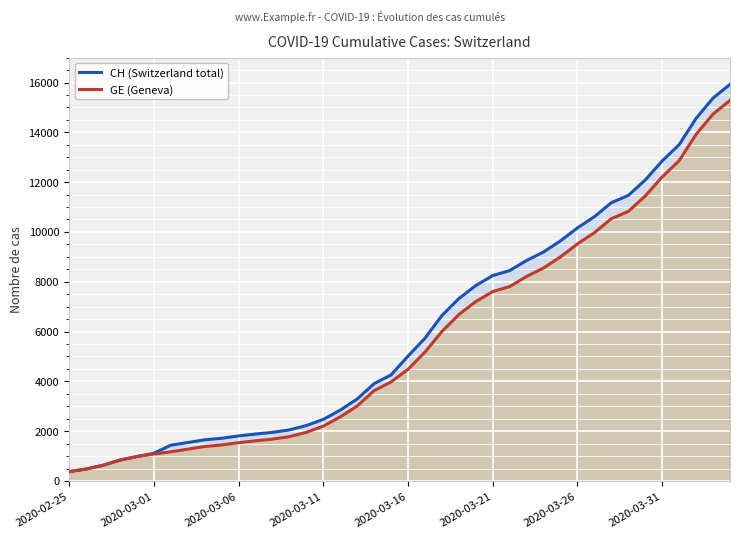

Rank the series by their average value, from highest to lowest.

CH (Switzerland total), GE (Geneva)